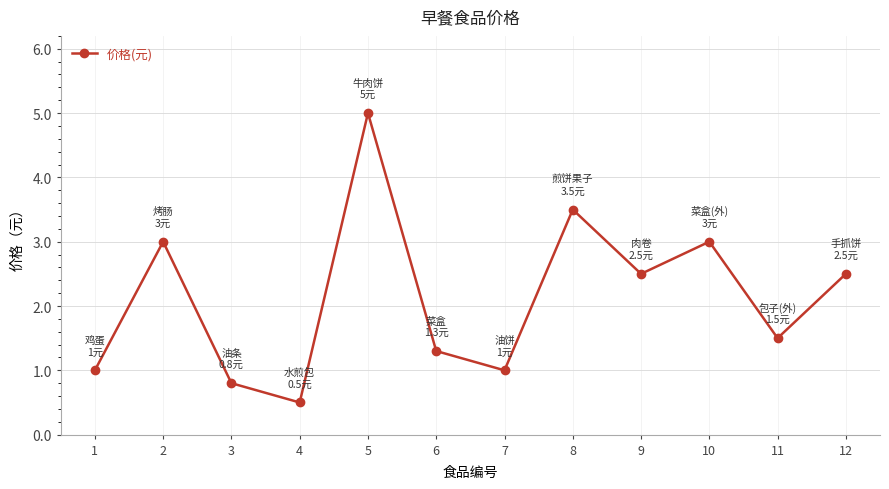

Is it true that the value at 5 is 5.0?

True